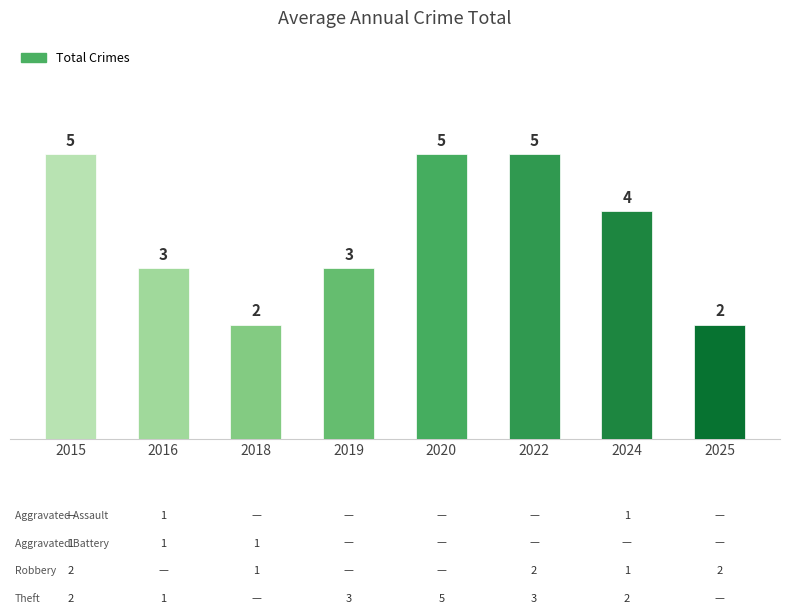

At which label does the data first exceed 4?

2015